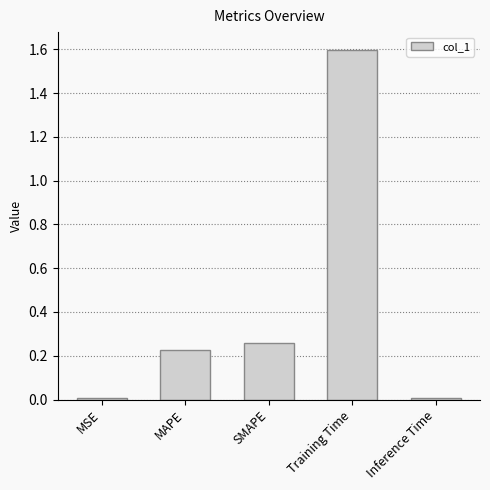

Read the value at Training Time.

1.6